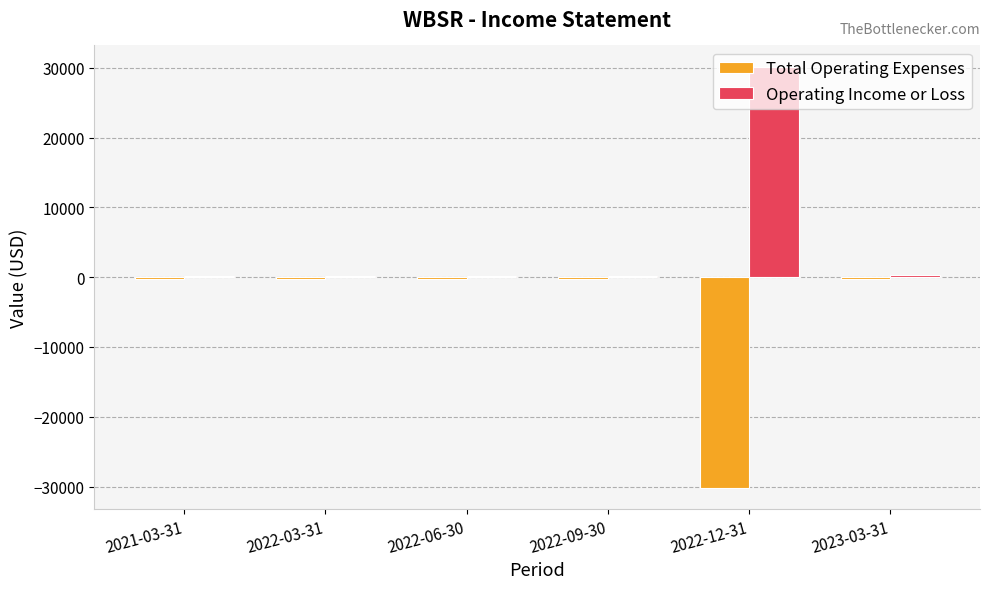

What is the average value of the Operating Income or Loss series?

5217